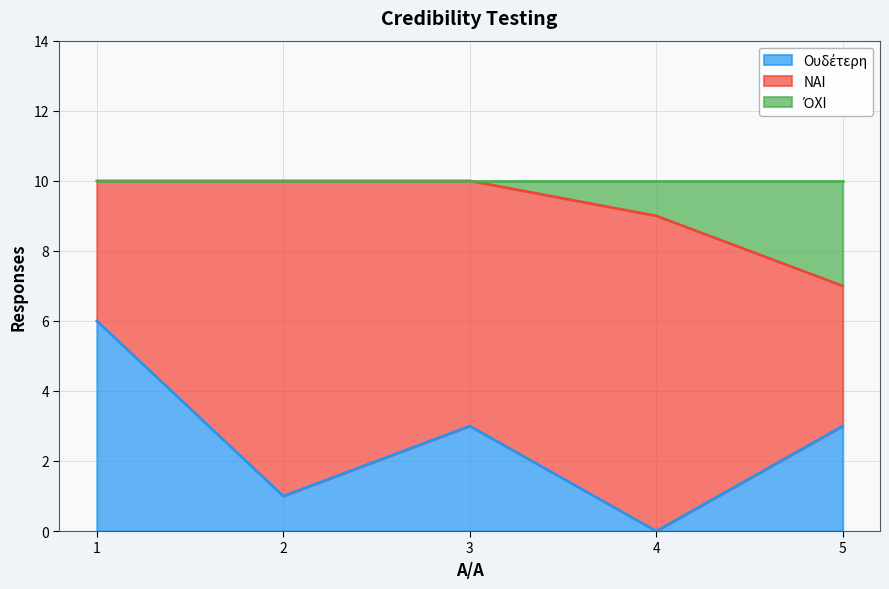

Is it true that Ουδέτερη equals 3 at 1?

False